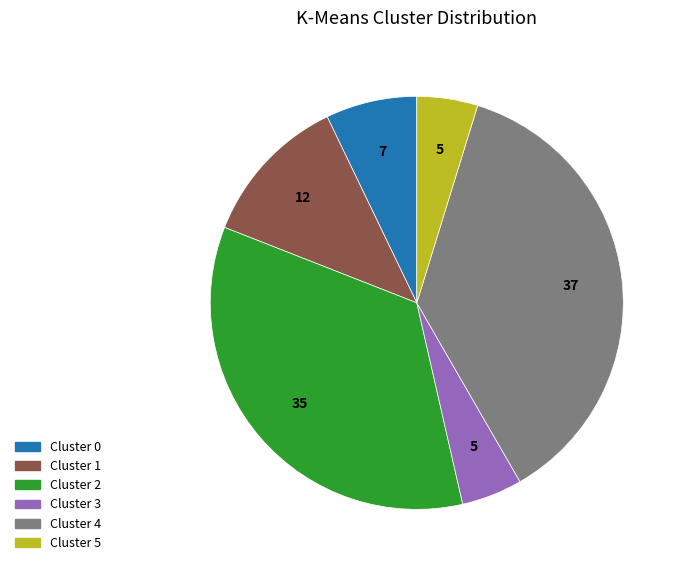

Is there a majority slice in this chart?

No